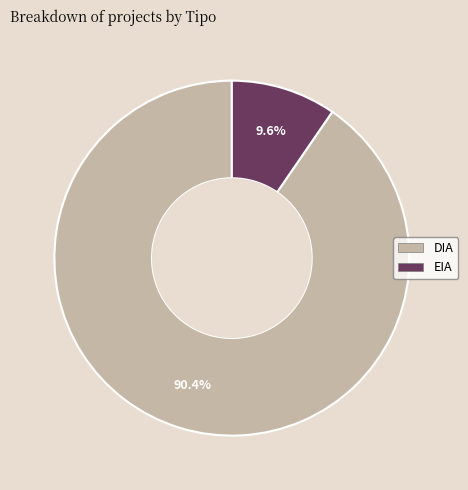

Which category accounts for the majority?

DIA